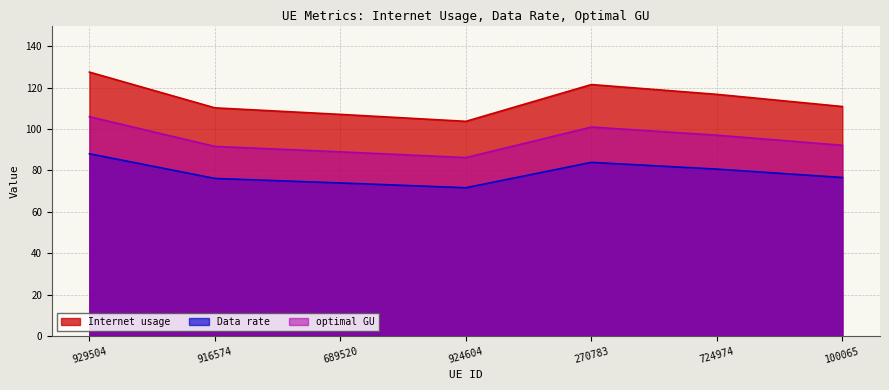

What is the spread (max minus min) of values at 929504?

39.5